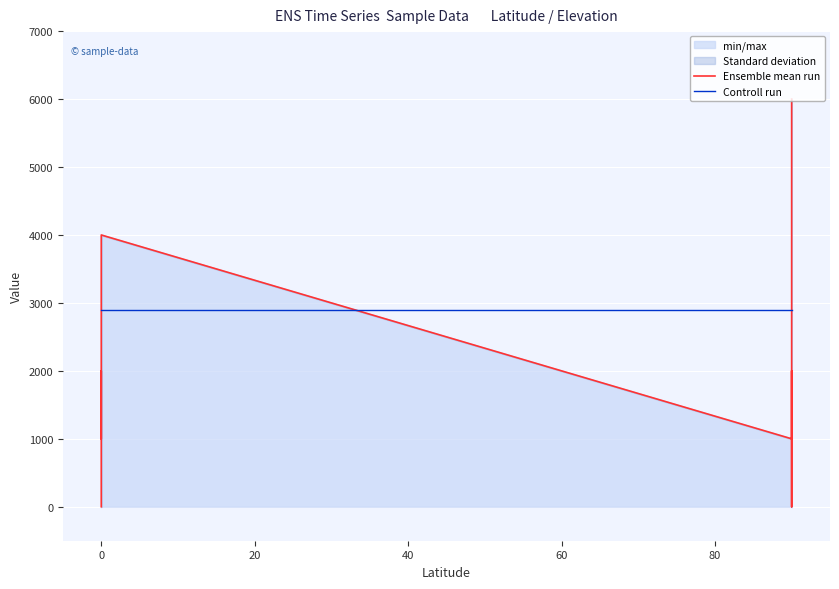

How many lines are shown in the chart?

2